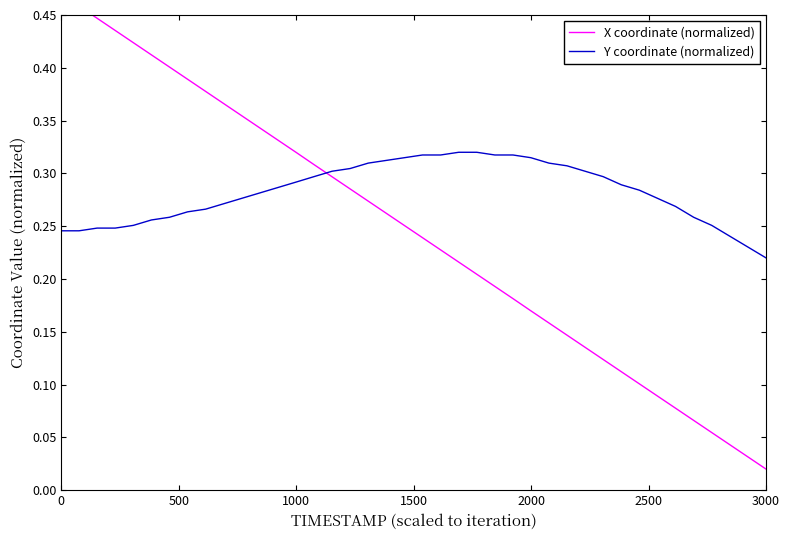

What is the value of the Y coordinate (normalized) point at the 12th from the left?

0.3